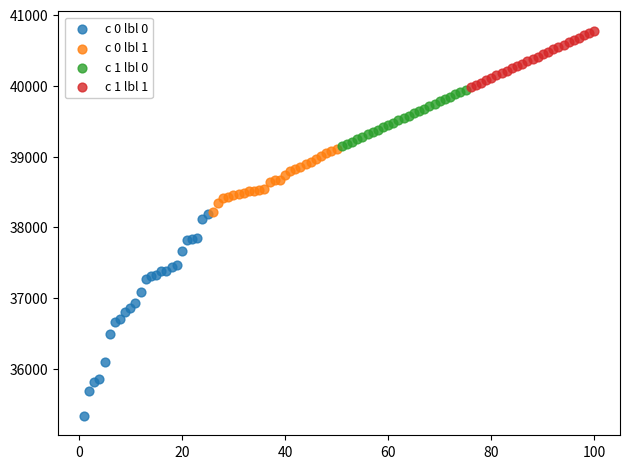

Which series reaches the minimum Y coordinate?

c 0 lbl 0